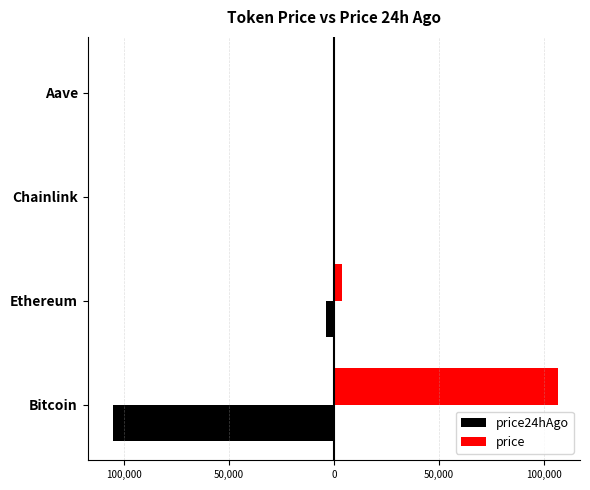

Reading right to left, what are all the values shown in this chart?

price24hAgo: -205.4	-16.0	-3725.8	-105166.0
price: 209.0	16.8	3888.9	106721.0